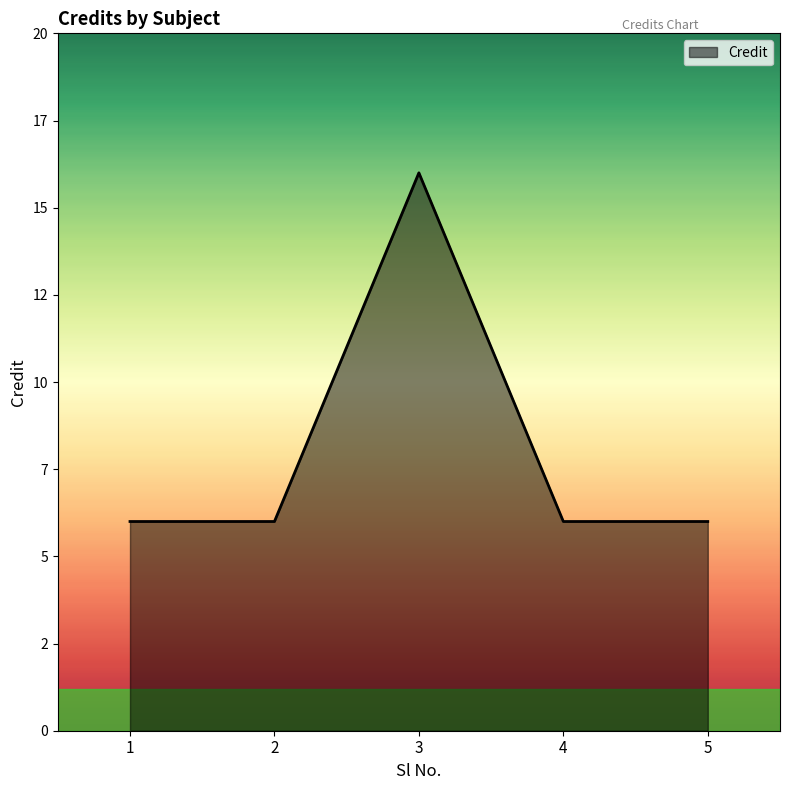

Reading left to right, extract all data points from this chart.

6	6	16	6	6